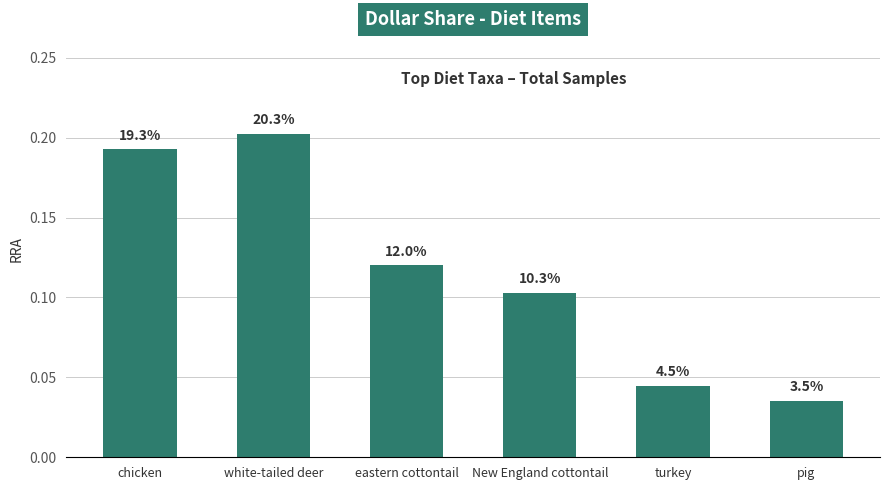

Are the bars horizontal?

No